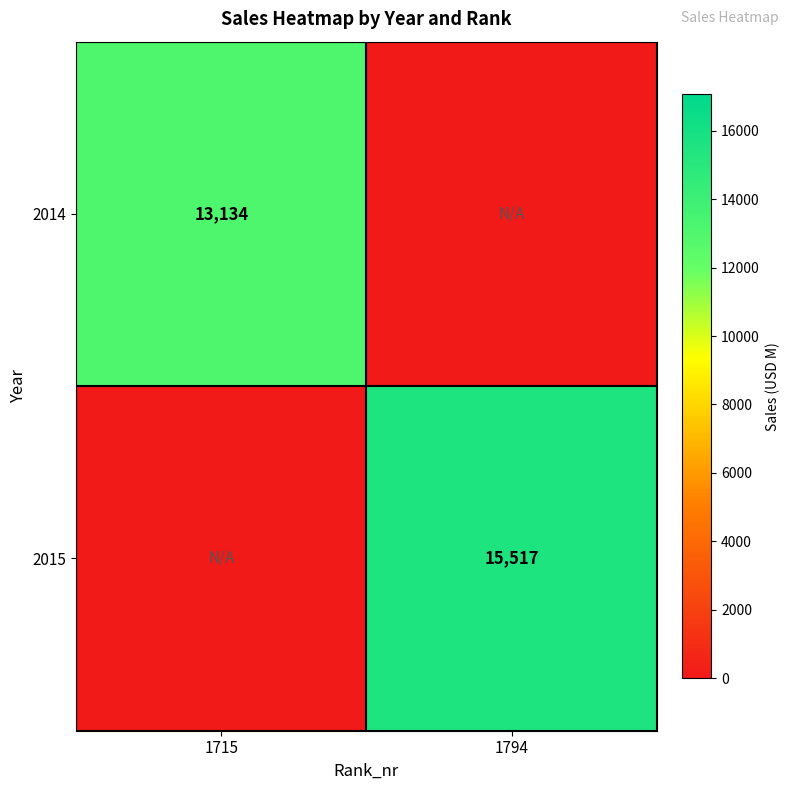

True or false: 2015 has a value of 10609 at 1794.

False